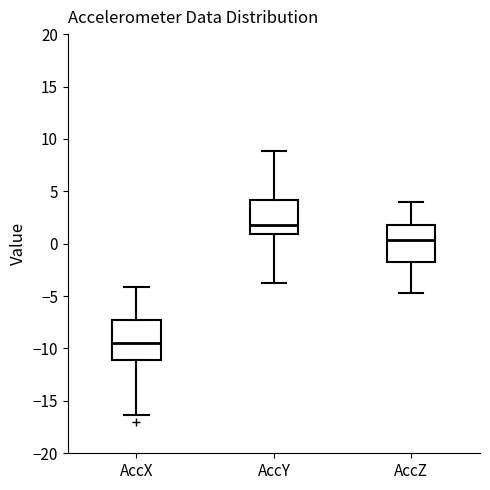

Where does the median line of the box for AccX sit on the y-axis? The values are not printed on the chart, so give them approximately, as read against the axis.

-9.5